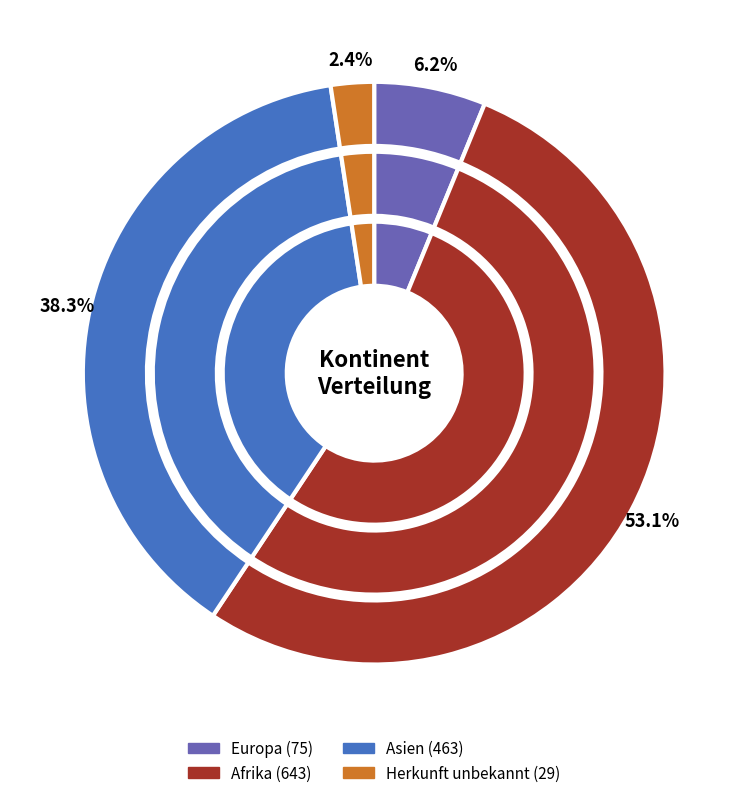

Is it true that Afrika is 61% of the pie?

False